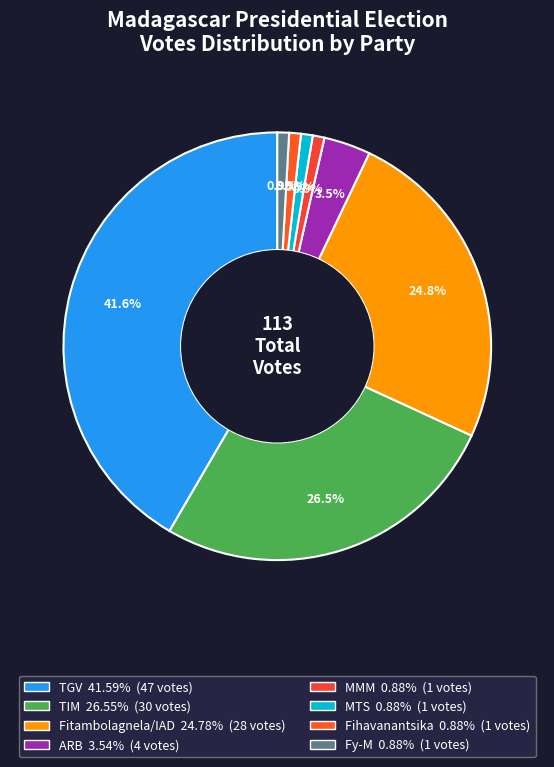

Combined, what portion of the pie is ARB and TGV?

45.1%